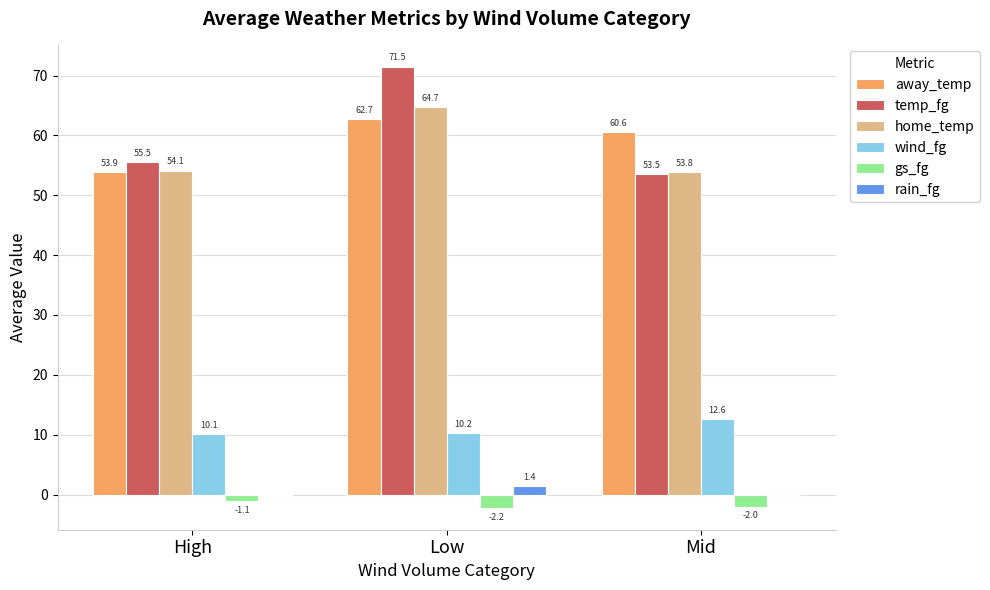

What are all the series names shown in the legend?

away_temp, temp_fg, home_temp, wind_fg, gs_fg, rain_fg